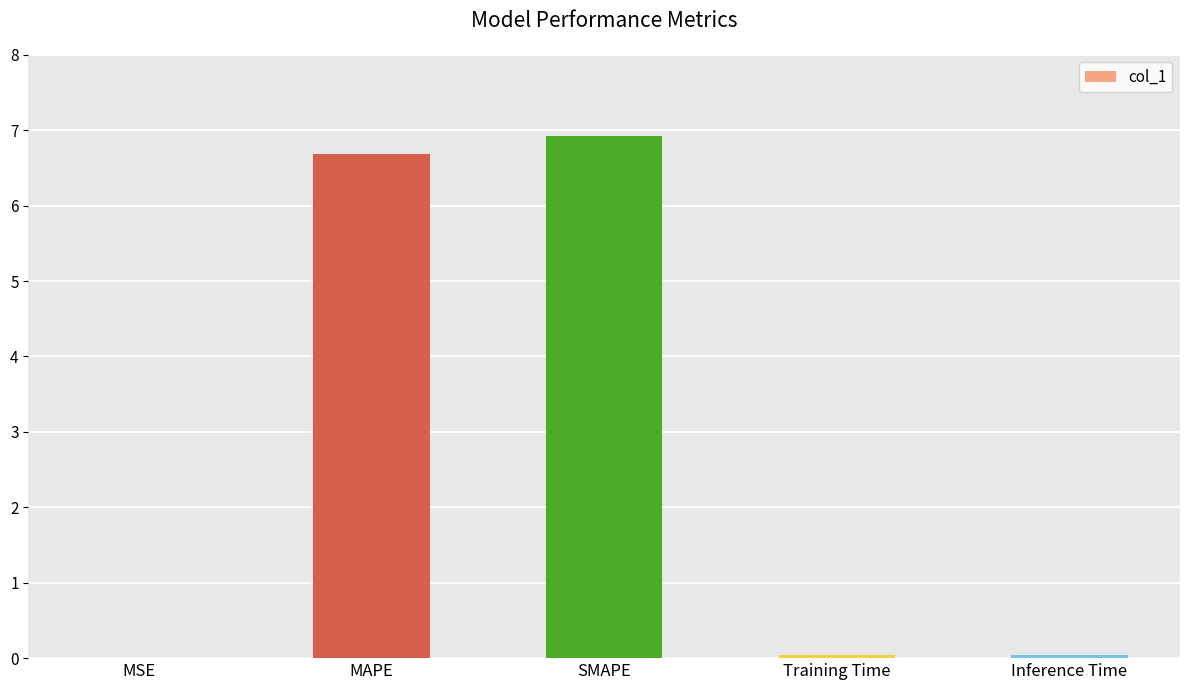

What is the greatest value displayed?

6.9